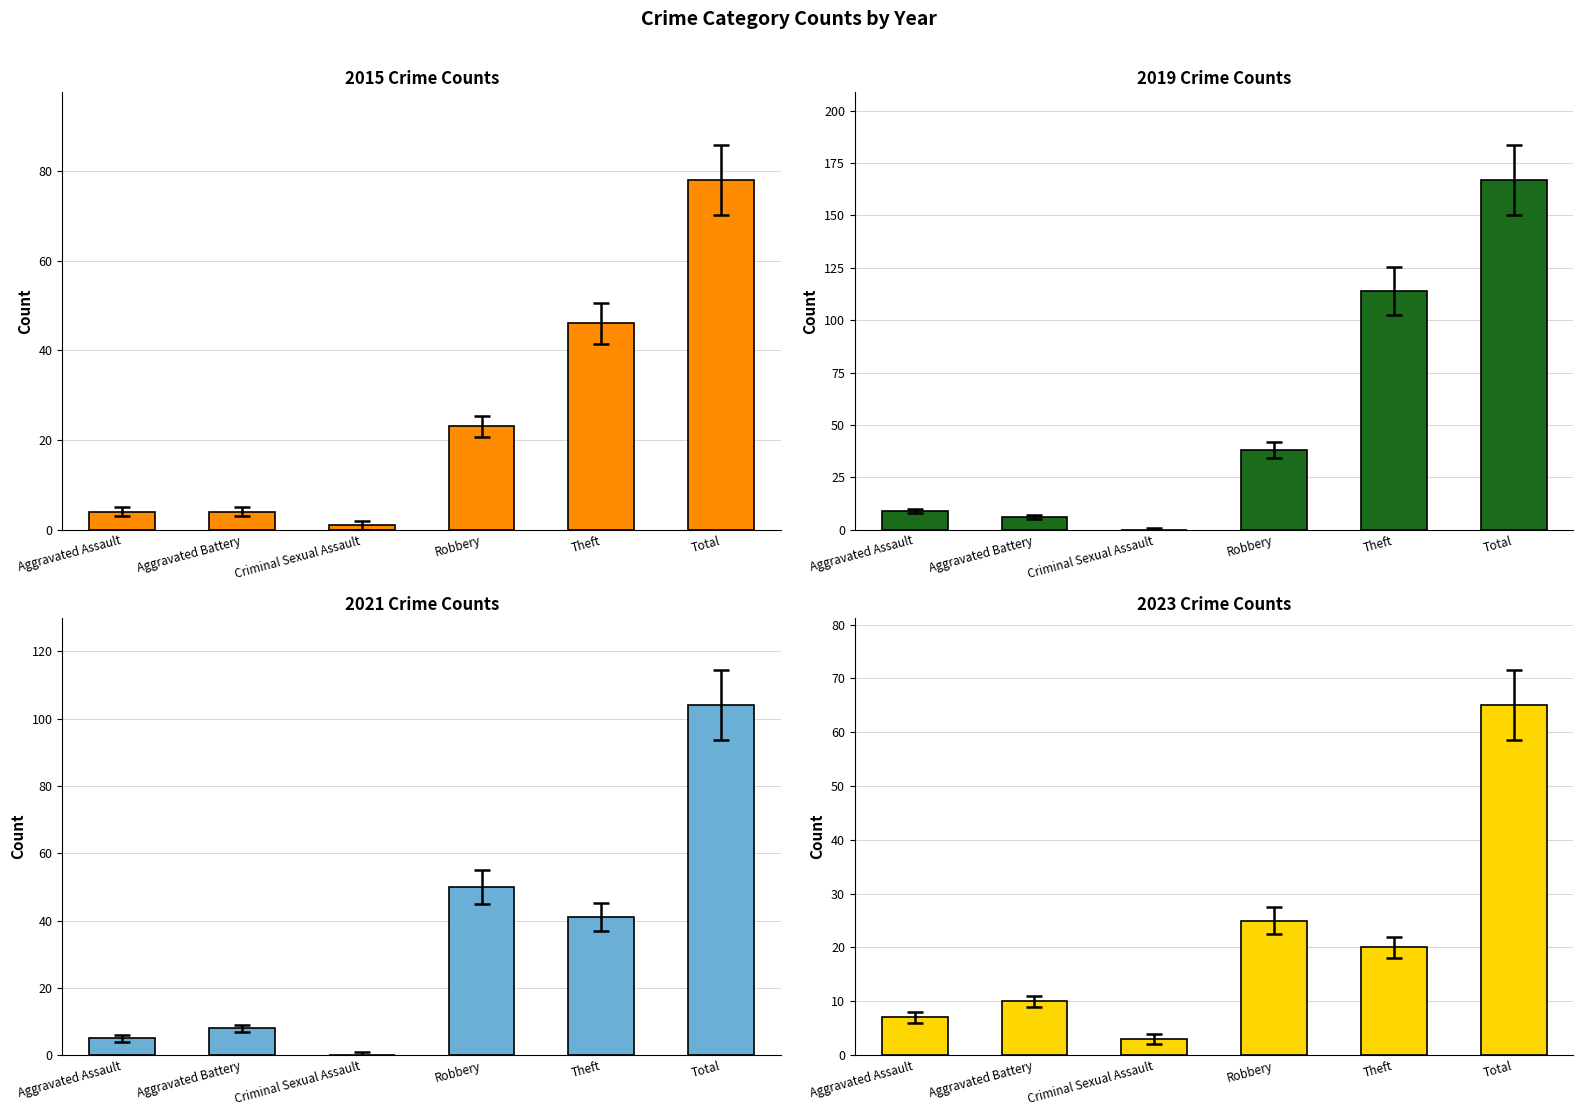

The 2022 series shows 104 at Total. True or false?

True